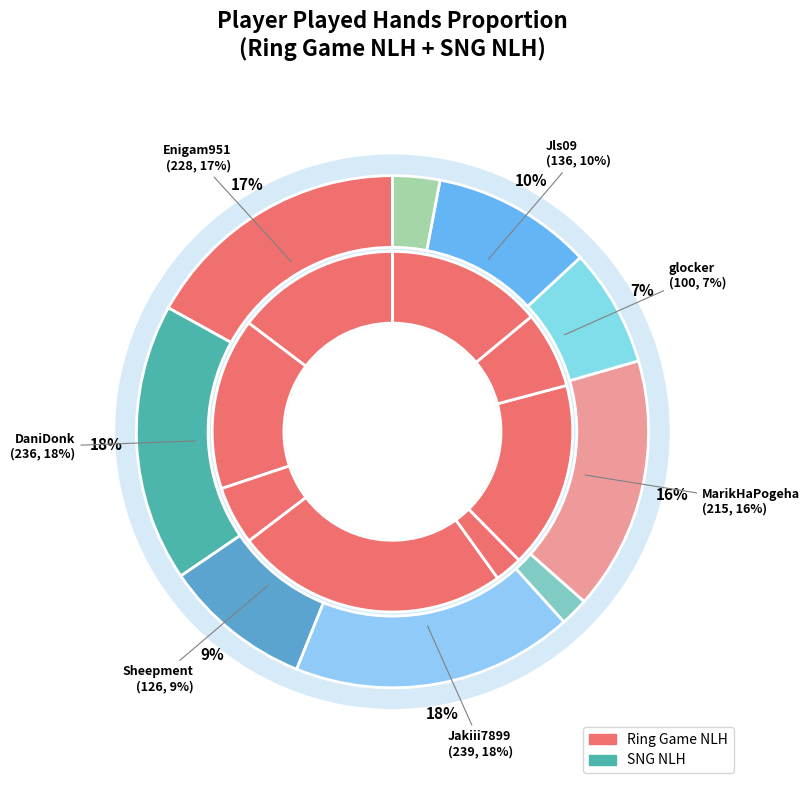

Rank the series by their maximum value, from highest to lowest.

Ring Game NLH Played Hands, SNG NLH Played Hands